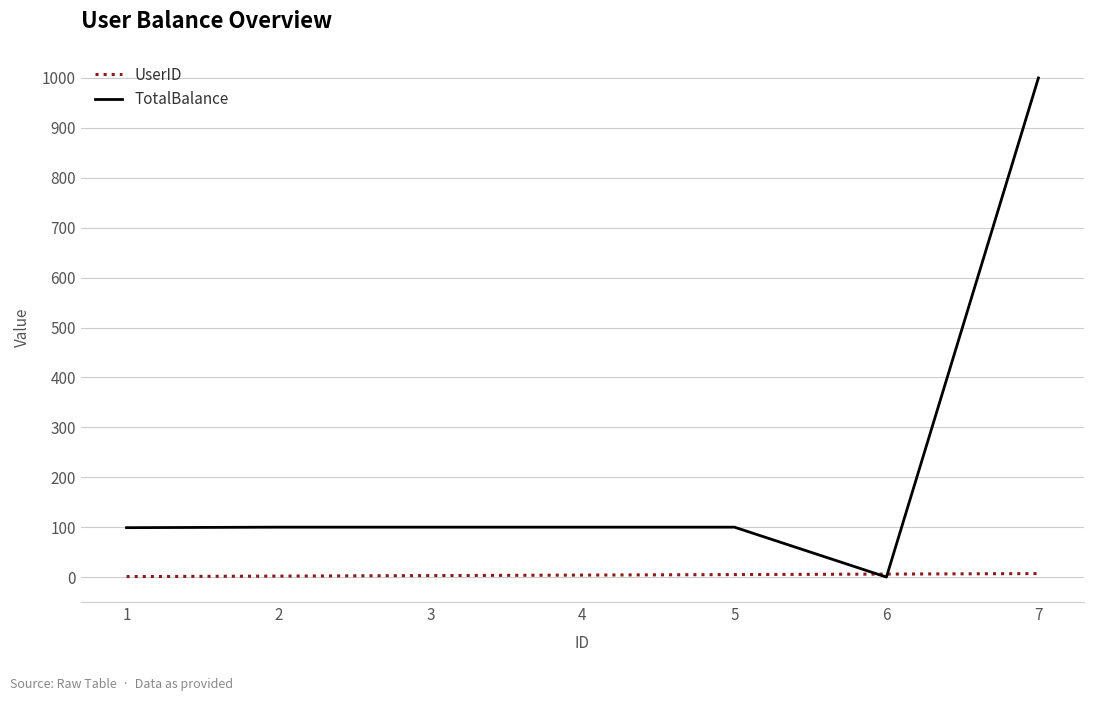

At which label does TotalBalance reach its peak?

7